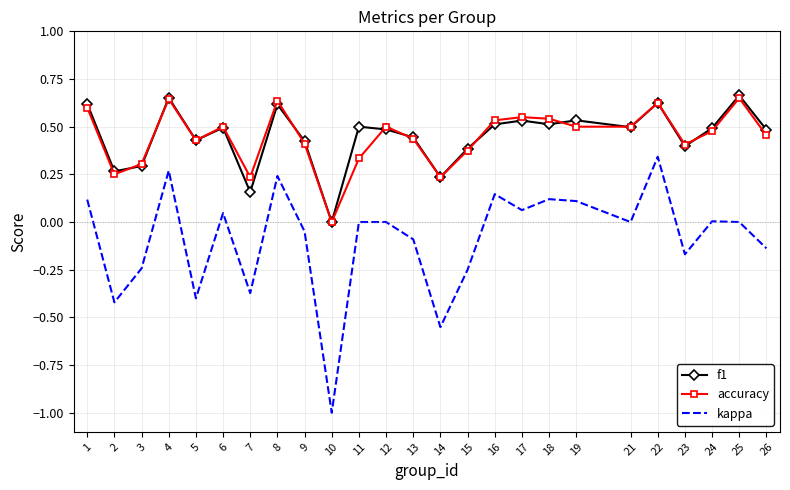

Is the value of accuracy at 3 greater than the value of kappa at 26?

Yes